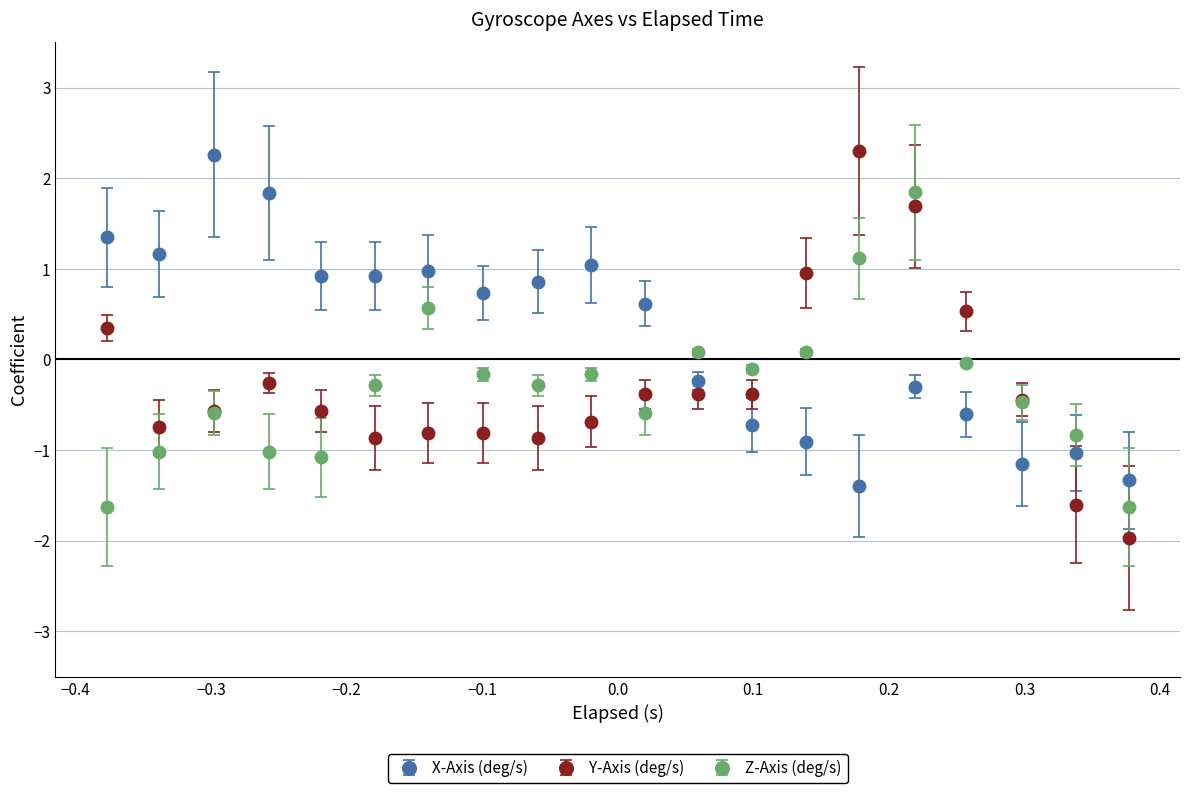

What are all the series names shown in the legend?

X-Axis (deg/s), Y-Axis (deg/s), Z-Axis (deg/s)